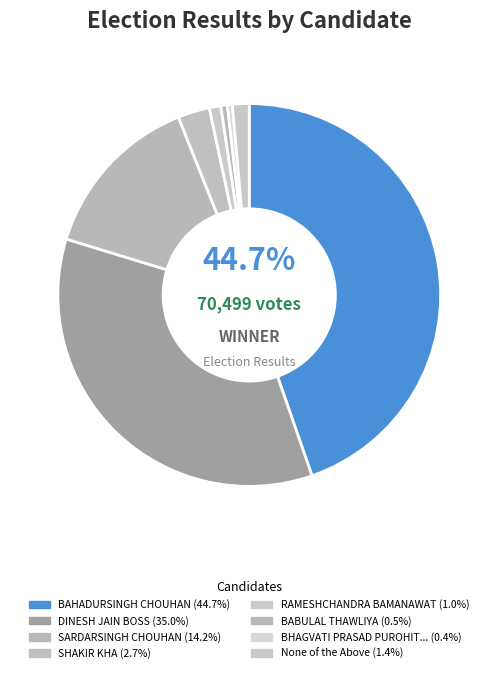

Count the number of slices in the pie.

8